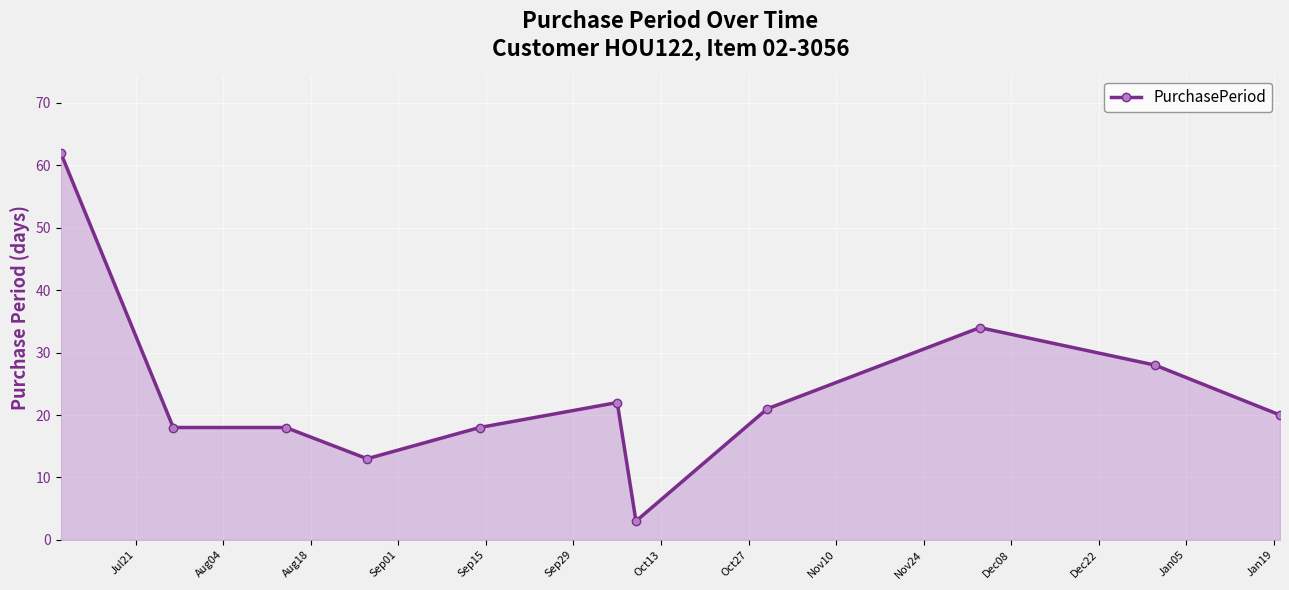

Reading left to right, transcribe all the data shown in this chart.

62	18	18	13	18	22	3	21	34	28	20